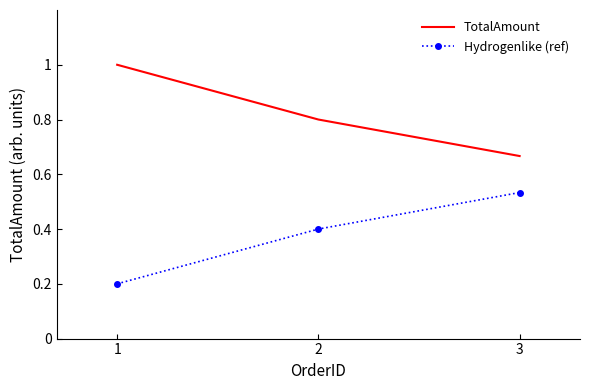

At which label does Hydrogenlike (ref) reach its peak?

3